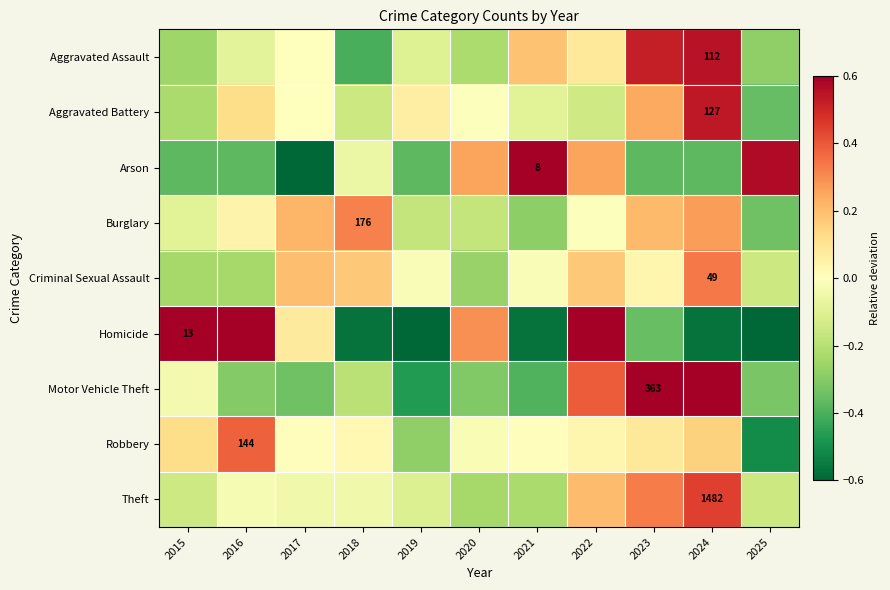

Is it true that Criminal Sexual Assault equals -0.2 at 2016?

True